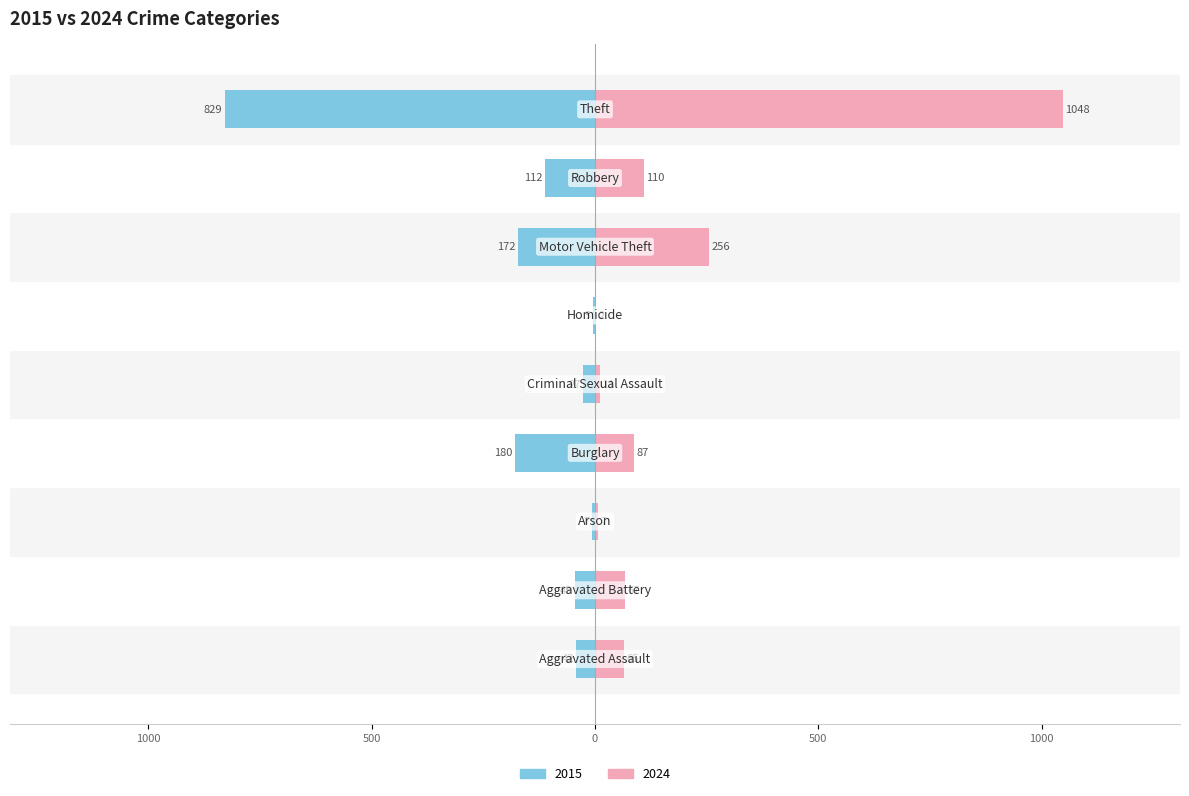

The 2024 series shows 1512 at Theft. True or false?

False